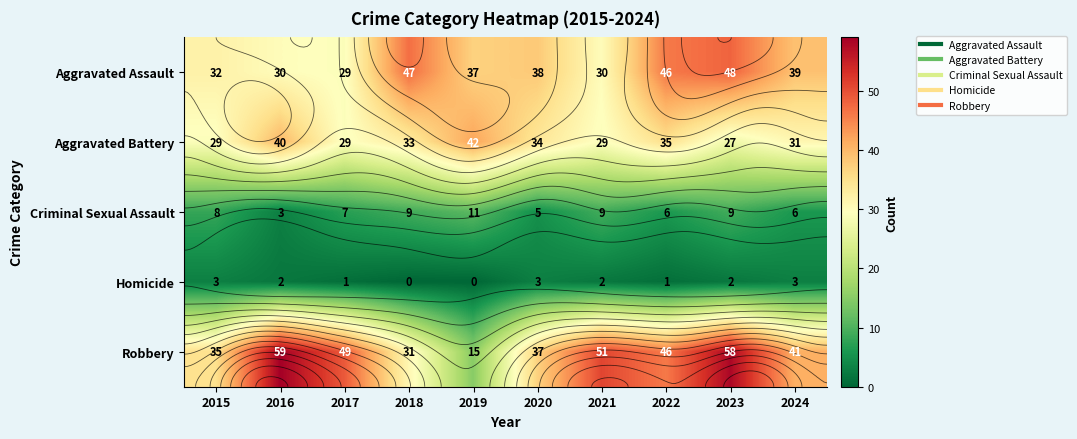

Count the Criminal Sexual Assault values in the range 6 to 9.

7